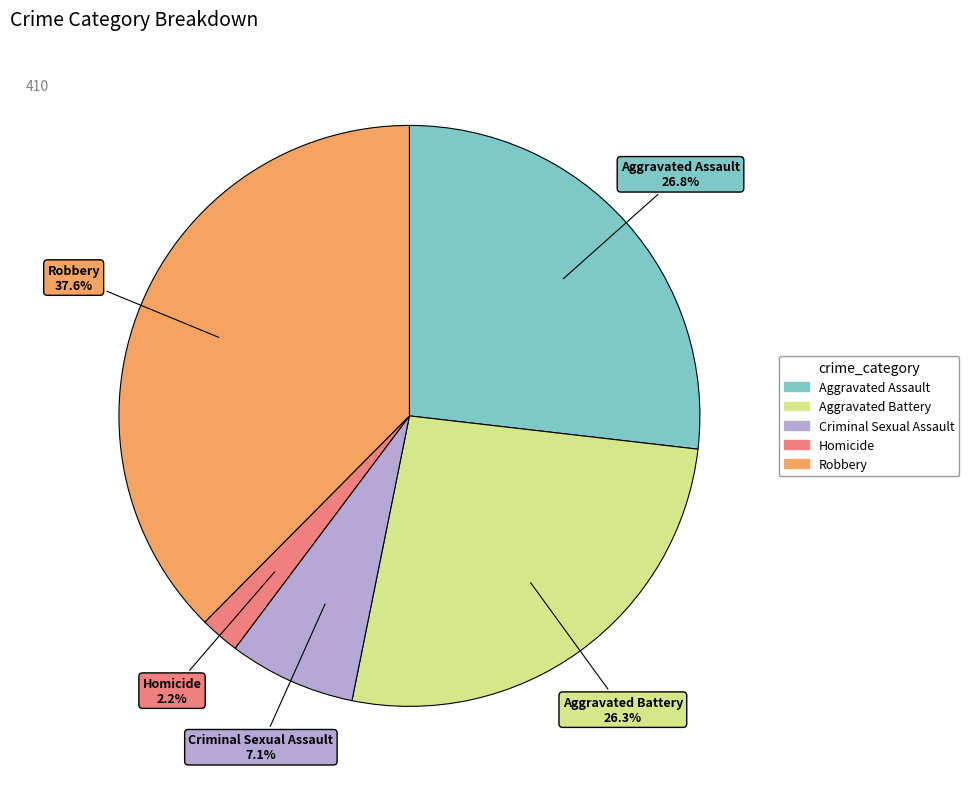

How many segments does this pie chart have?

5